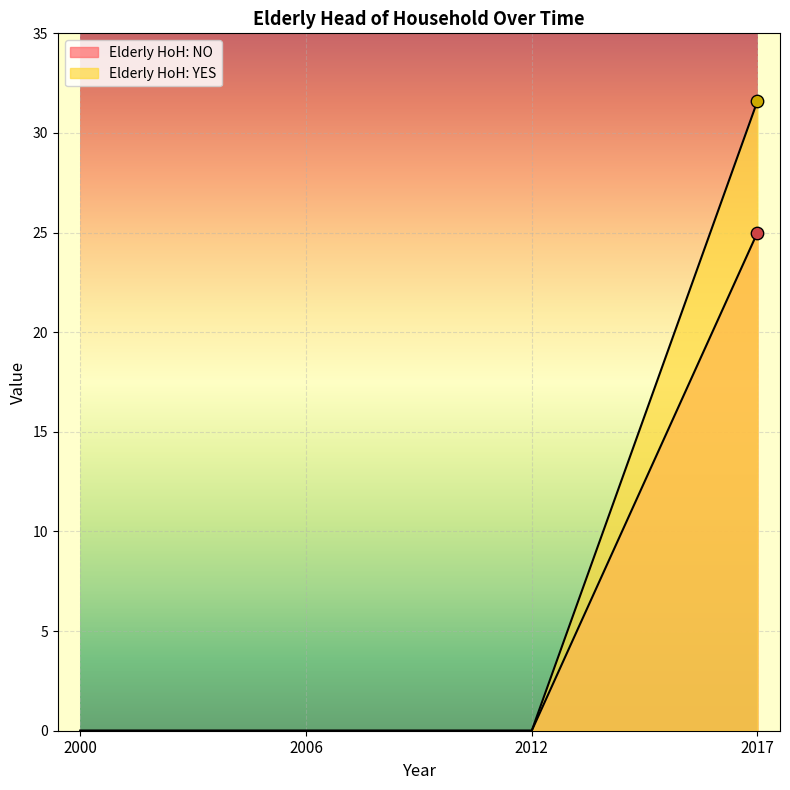

Which series reaches the maximum Y coordinate?

Elderly HoH: YES